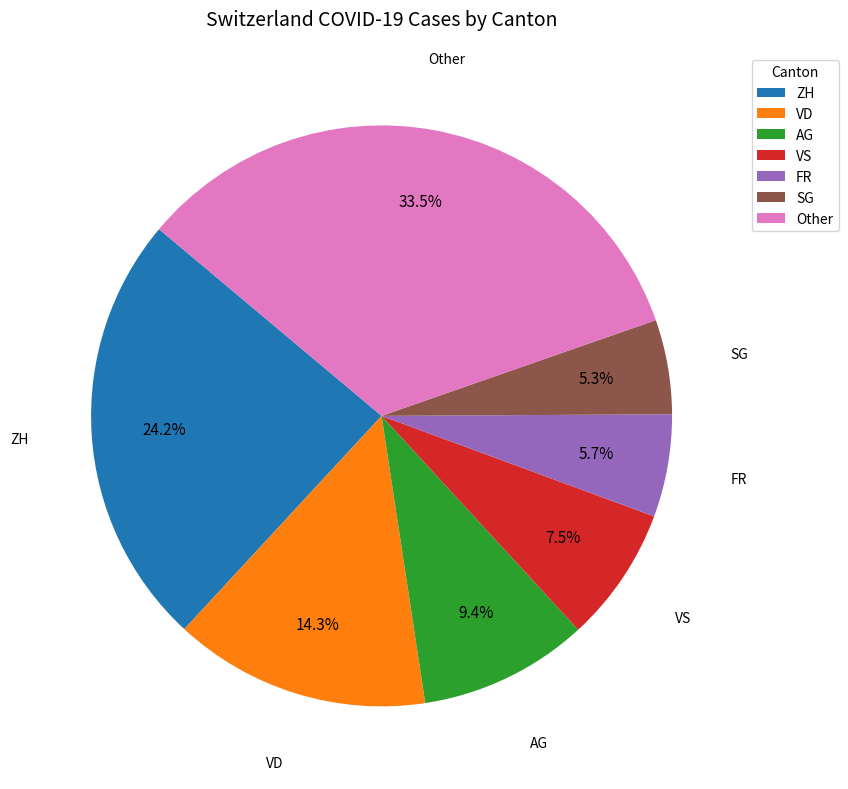

Is there any slice that represents more than half of the pie?

No